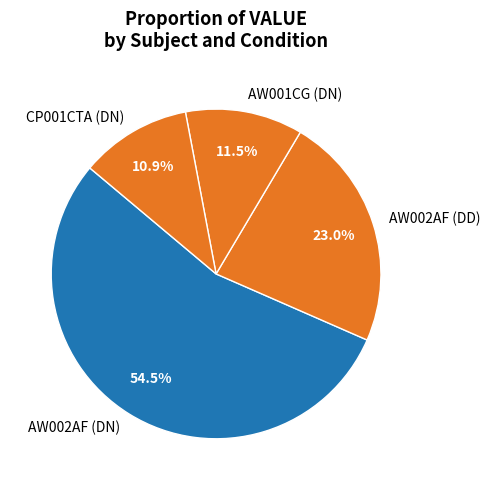

Which slice represents more than half of the pie?

AW002AF (DN)